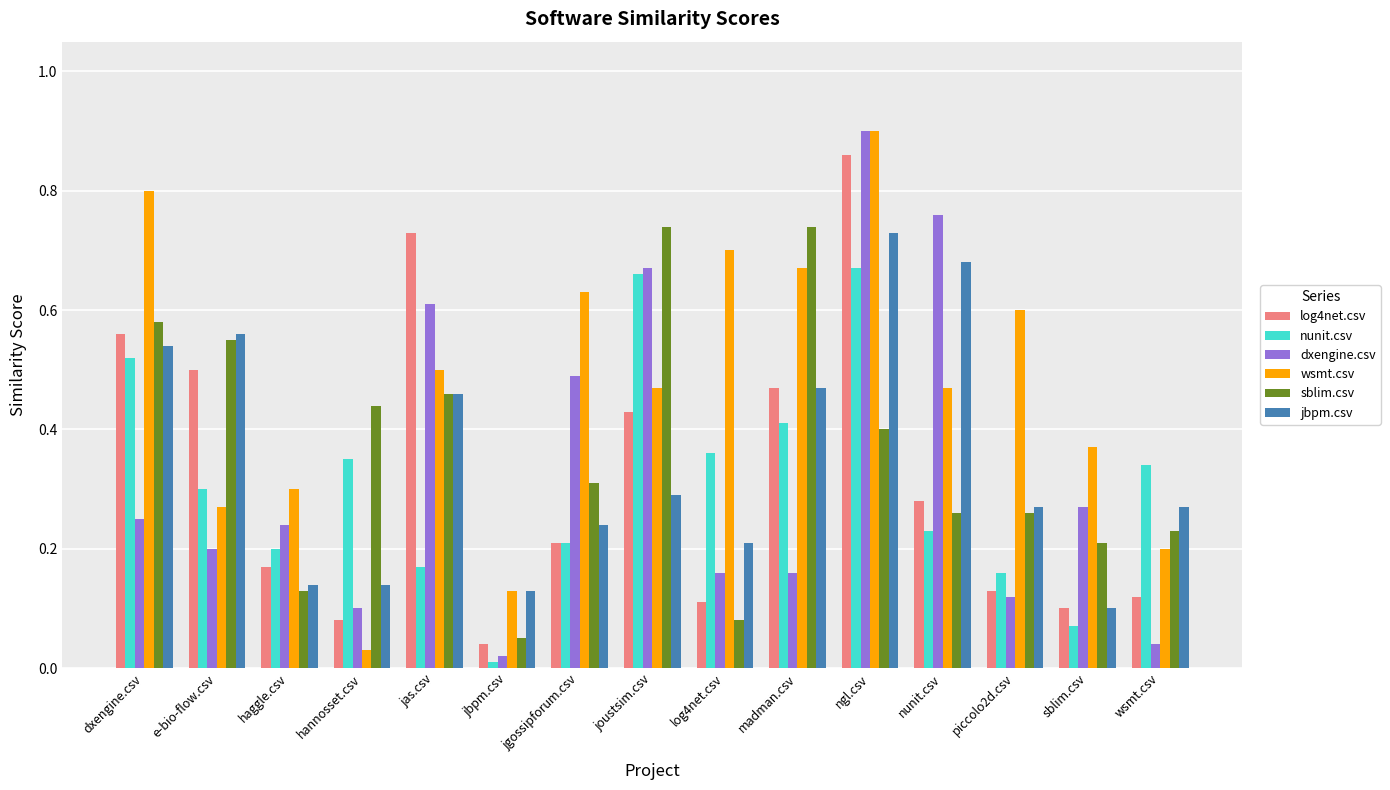

What is the label of the 5th bar from the left?

jas.csv